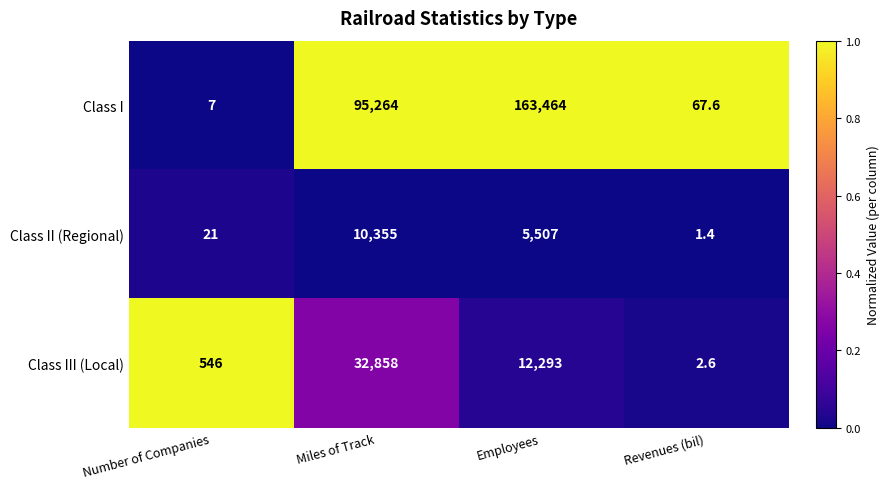

The value of Class III (Local) at Miles of Track is 14296.5. True or false?

False